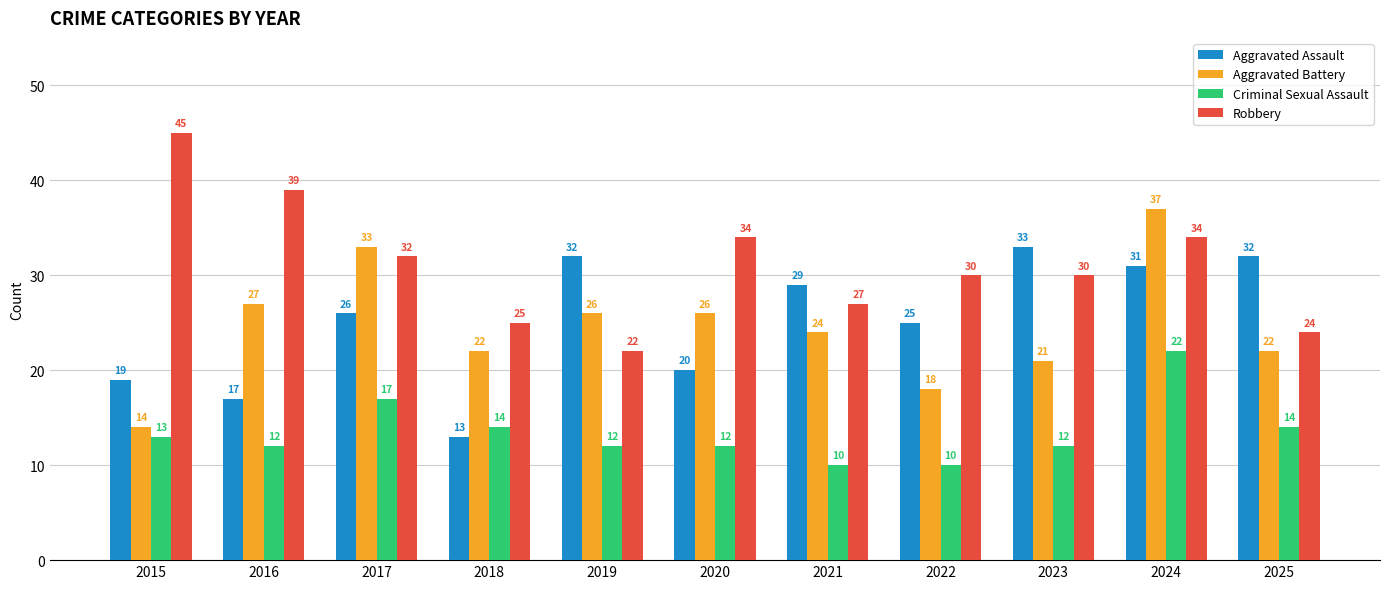

Reading left to right, extract all data points from this chart.

Aggravated Assault: 2015=19	2016=17	2017=26	2018=13	2019=32	2020=20	2021=29	2022=25	2023=33	2024=31	2025=32
Aggravated Battery: 2015=14	2016=27	2017=33	2018=22	2019=26	2020=26	2021=24	2022=18	2023=21	2024=37	2025=22
Criminal Sexual Assault: 2015=13	2016=12	2017=17	2018=14	2019=12	2020=12	2021=10	2022=10	2023=12	2024=22	2025=14
Robbery: 2015=45	2016=39	2017=32	2018=25	2019=22	2020=34	2021=27	2022=30	2023=30	2024=34	2025=24